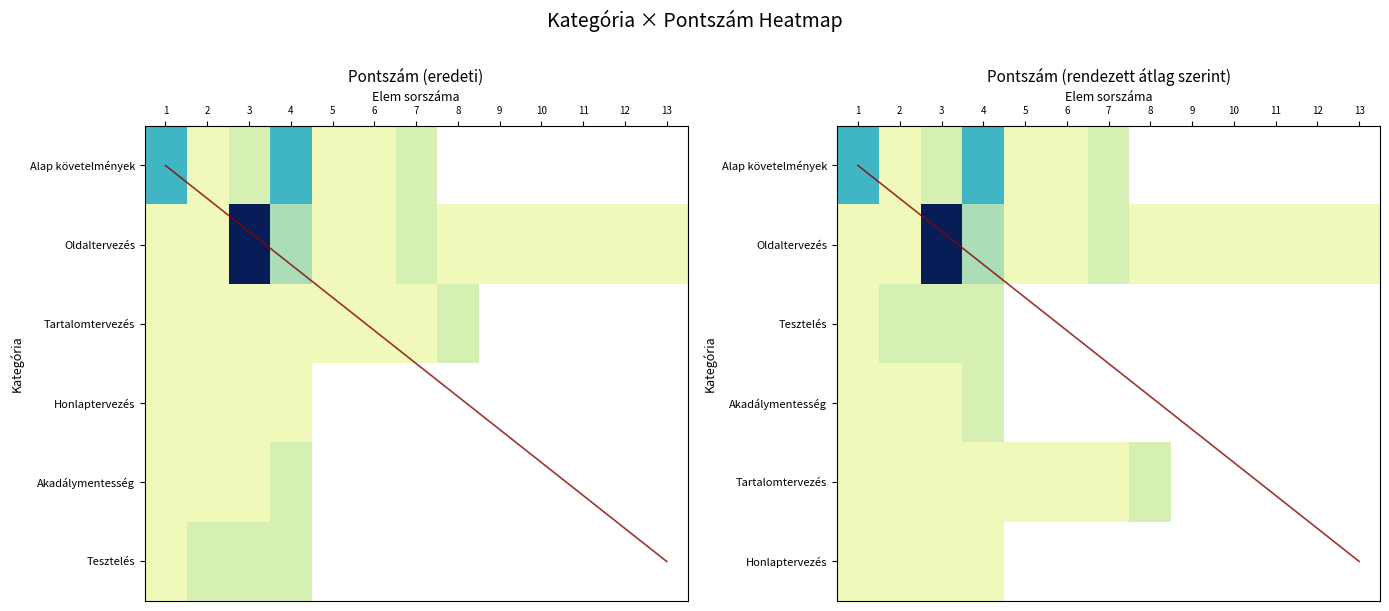

How many categories are shown in the chart?

13